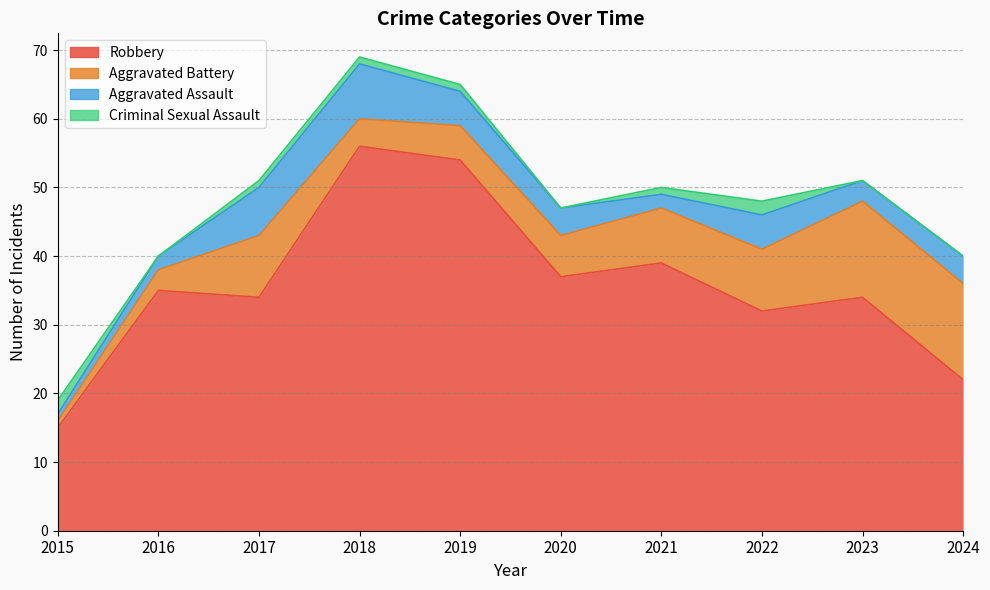

Rank the series by their maximum value, from lowest to highest.

Criminal Sexual Assault, Aggravated Assault, Aggravated Battery, Robbery